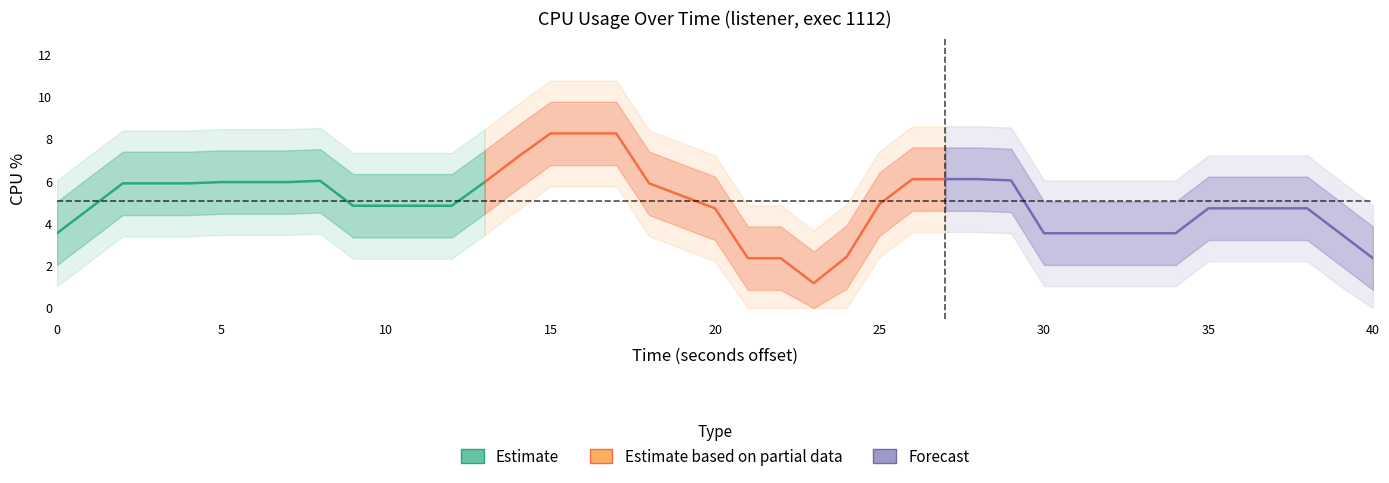

Does the chart have visible grid lines?

No